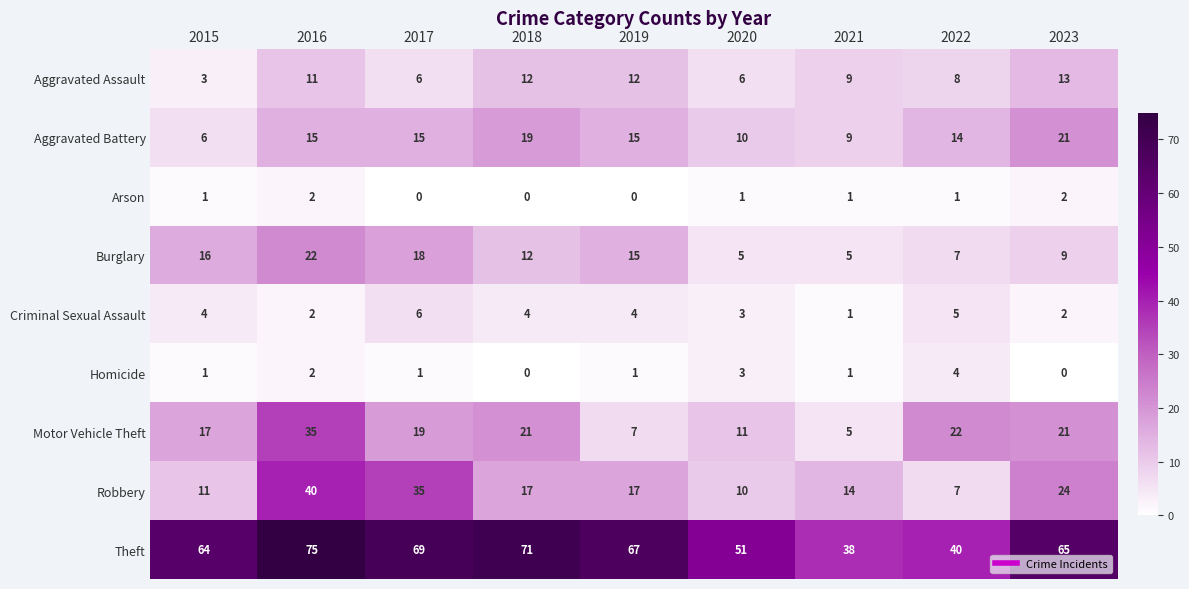

Which series has the widest spread of values?

Theft